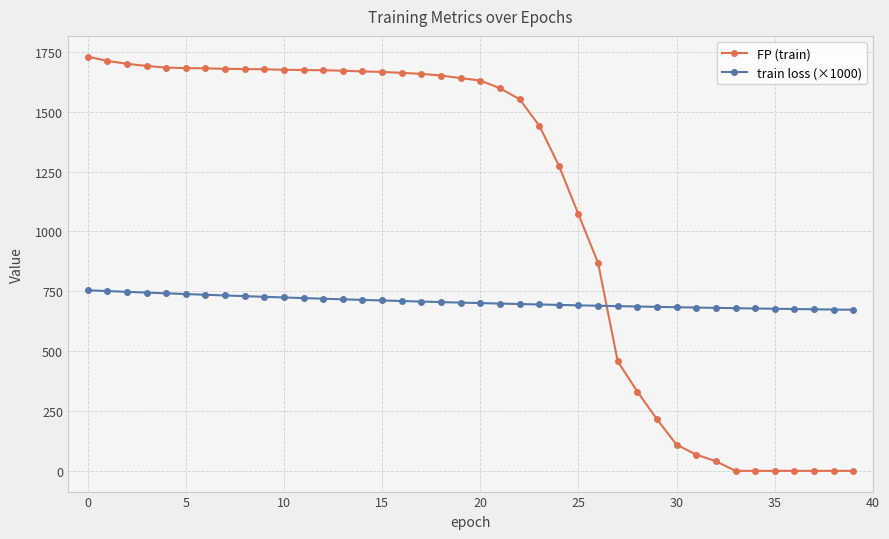

Which series has the widest spread of values?

FP (train)